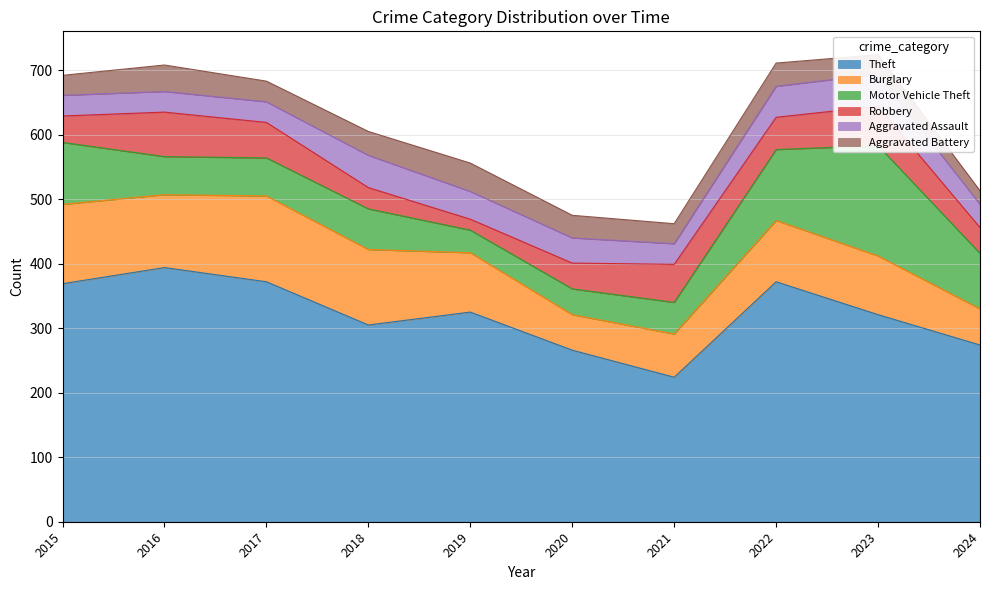

Which series has the largest range (max minus min)?

Theft